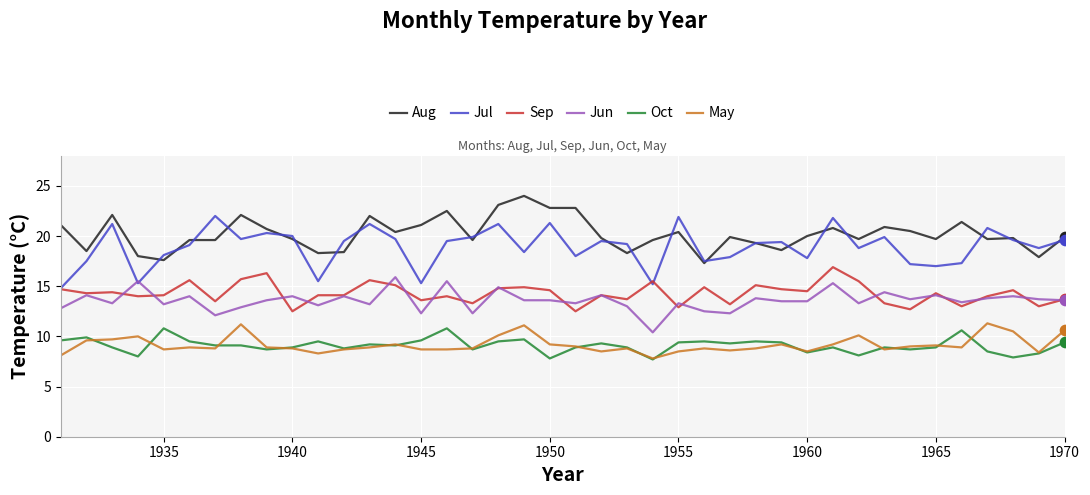

What are all the series names shown in the legend?

Aug, Jul, Sep, Jun, Oct, May